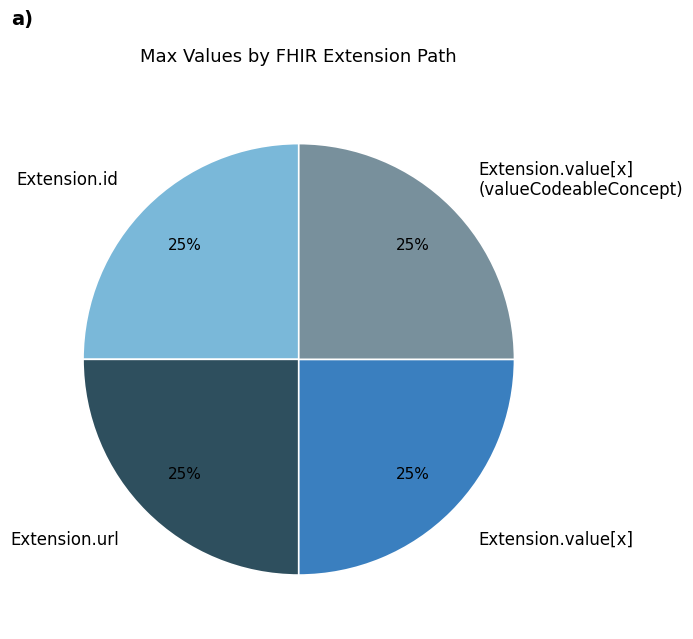

Is there a majority slice in this chart?

No